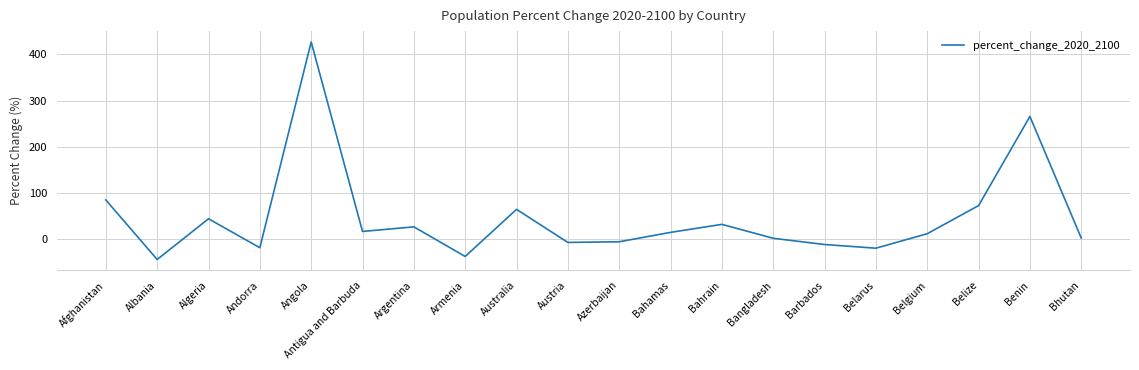

What is the minimum value shown in the chart?

-43.7